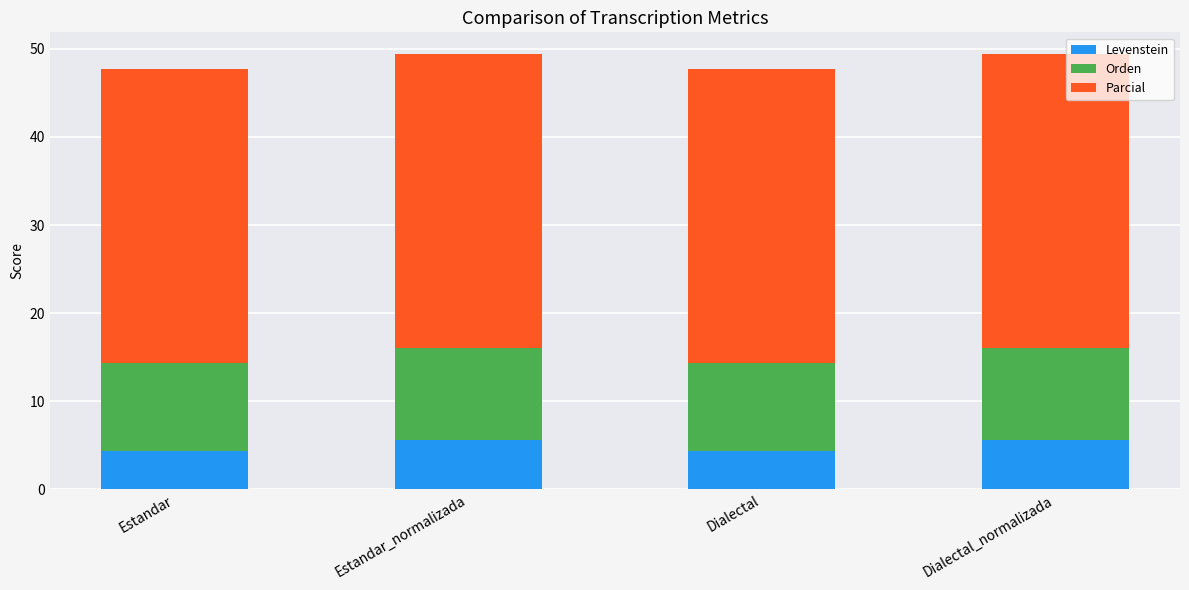

The Levenstein series shows 7.2 at Estandar_normalizada. True or false?

False